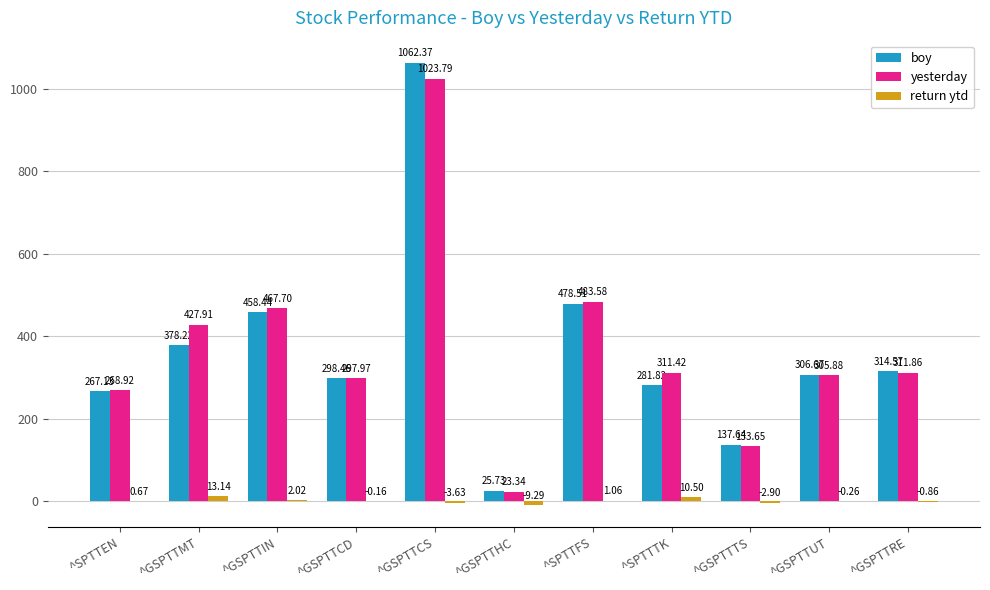

Which category has the highest value across all series?

^GSPTTCS